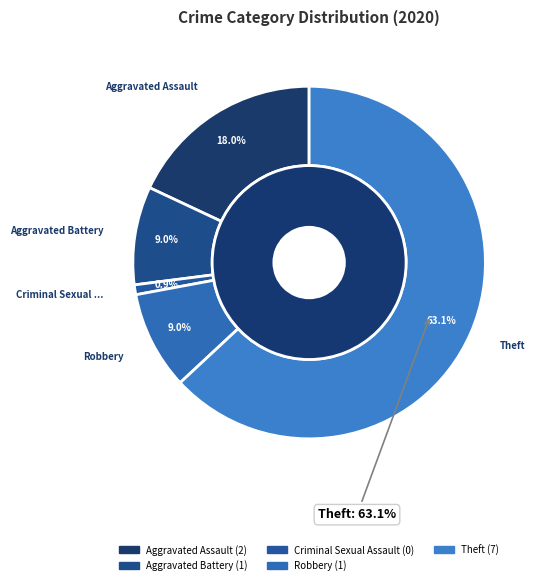

Is there a majority slice in this chart?

Yes